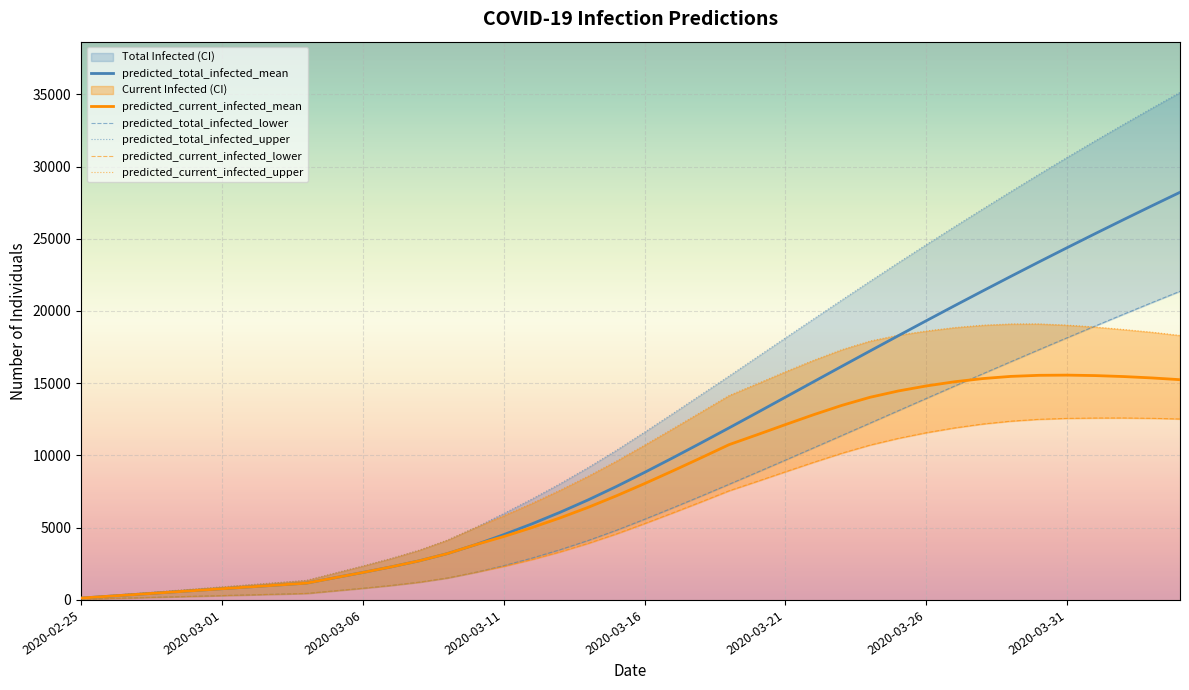

At which label does predicted_current_infected_mean reach its minimum?

2020-02-25